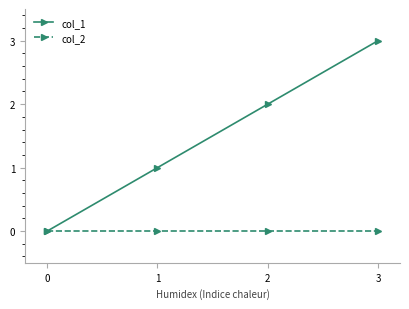

Reading left to right, extract all data points from this chart.

col_1: 0	1	2	3
col_2: 0	0	0	0